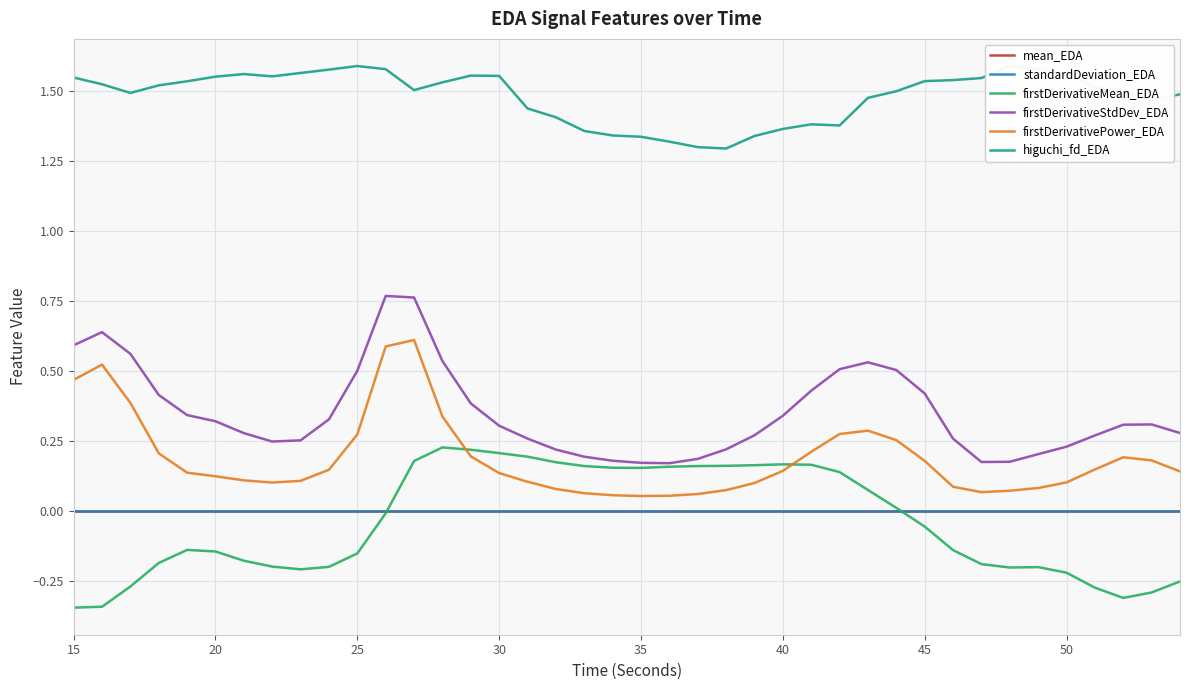

True or false: firstDerivativePower_EDA and standardDeviation_EDA cross at least once.

False